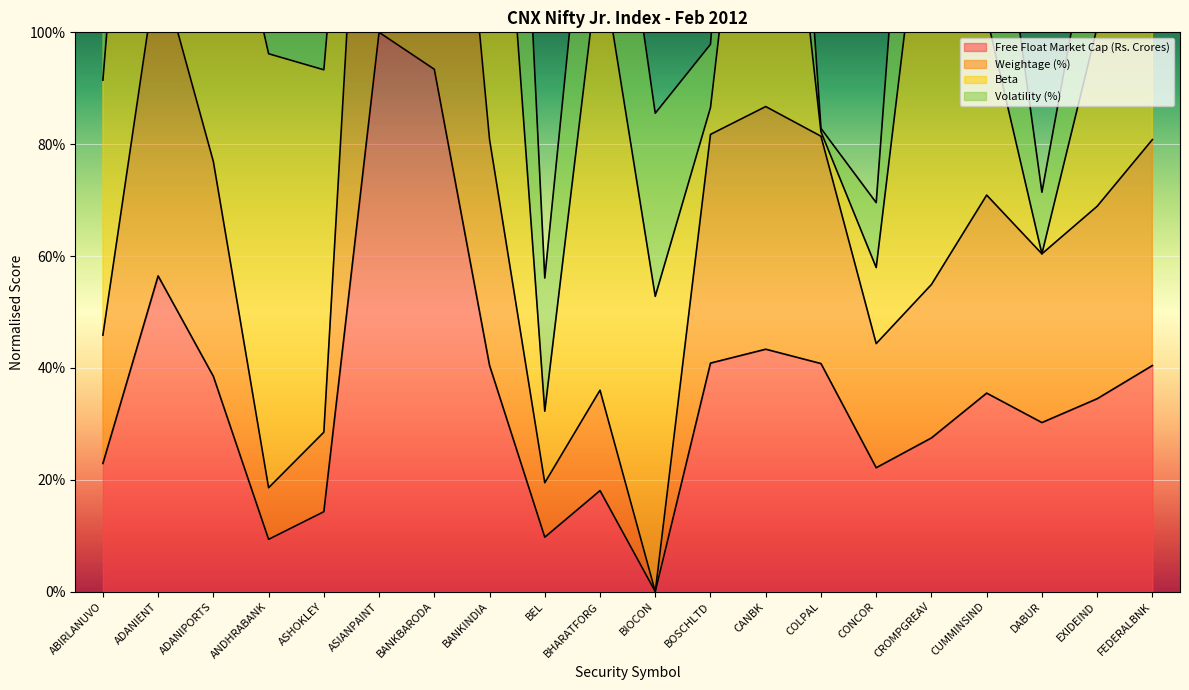

What is the label of the 2nd point from the left?

ADANIENT